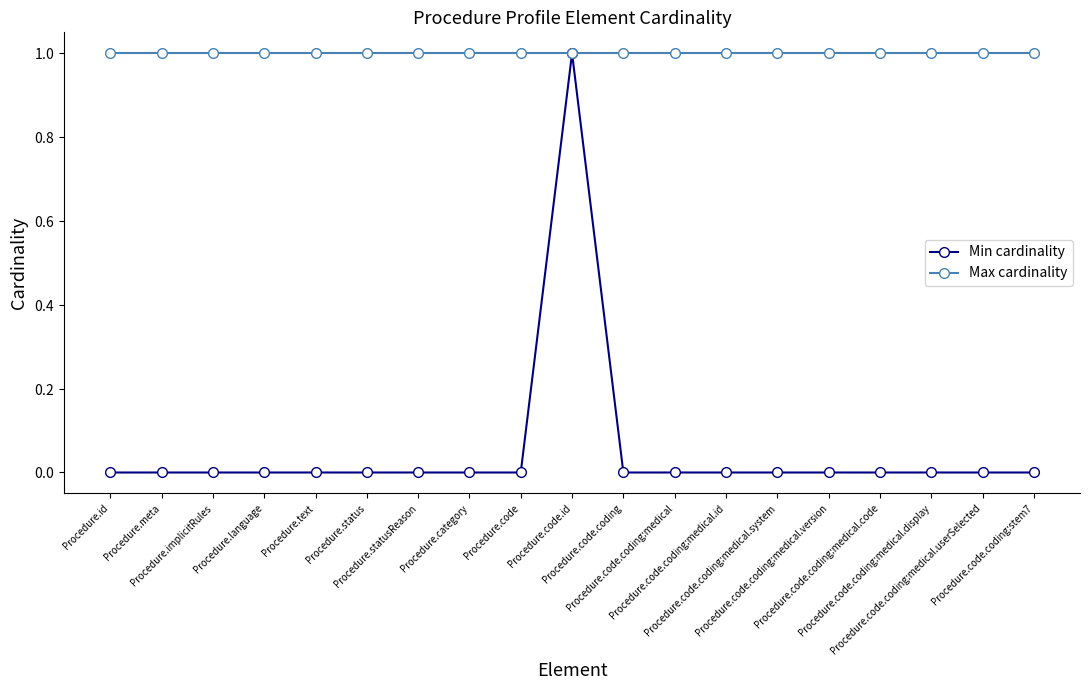

True or false: Max cardinality and Min cardinality cross at least once.

False